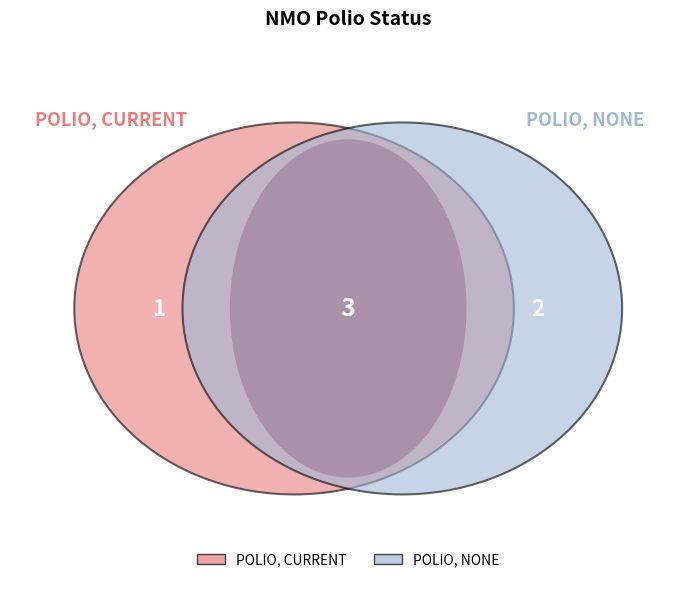

To the nearest percent, what is the difference between the largest and smallest slice percentages?

33%